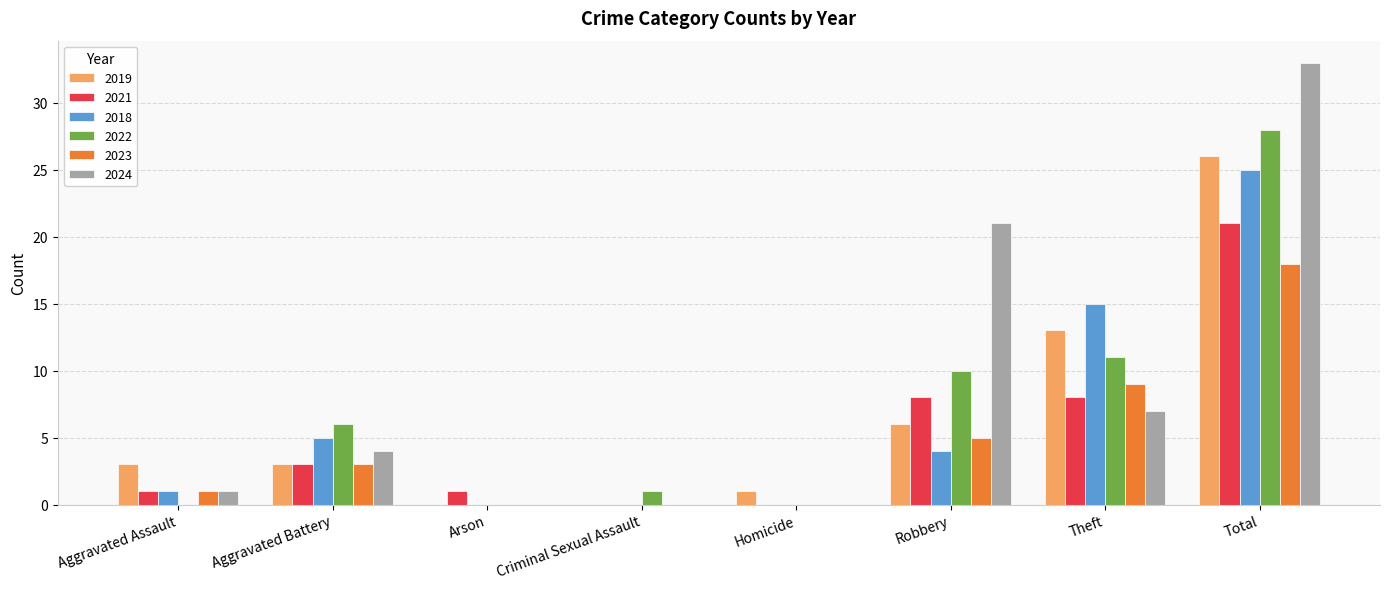

Count the number of data series in this chart.

6